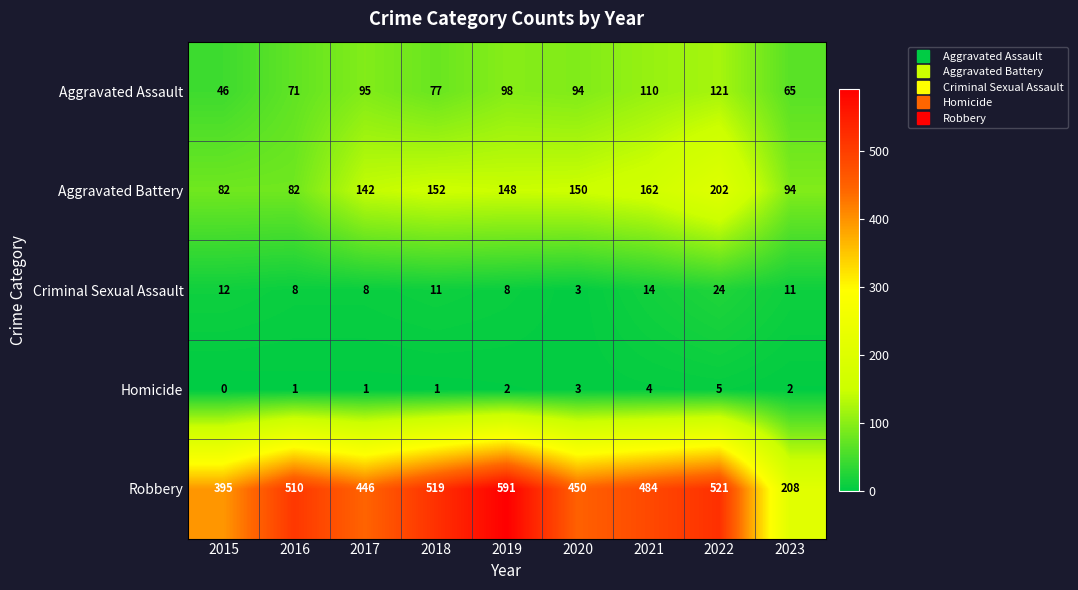

How many values in the Aggravated Battery series are below 148?

4